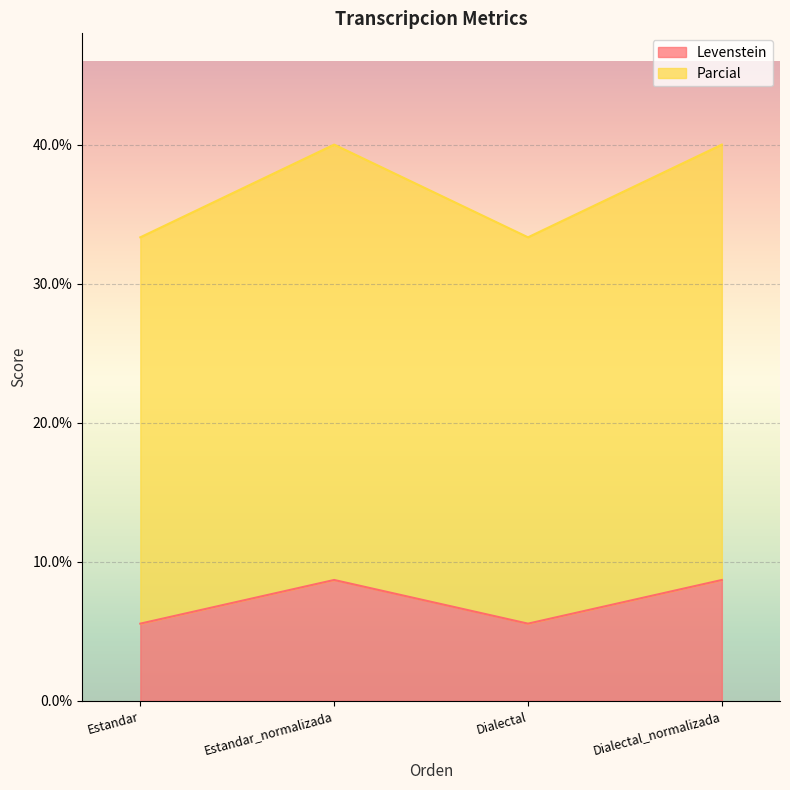

True or false: Parcial and Levenstein cross at least once.

False